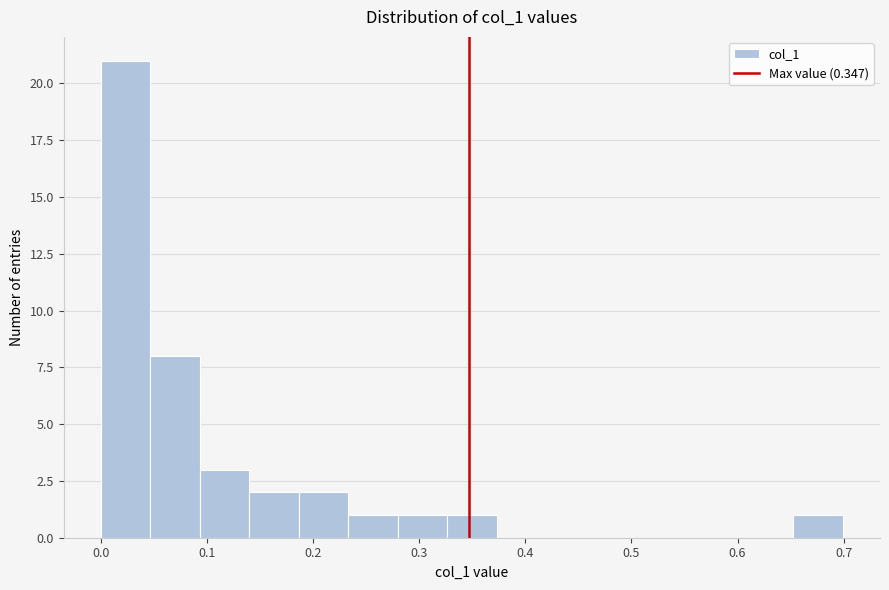

What is the height of the bar covering 0.14 to 0.19 on the x-axis? Neither the bar edges nor the heights are printed on the chart, so give them approximately, as read against the axes.

2